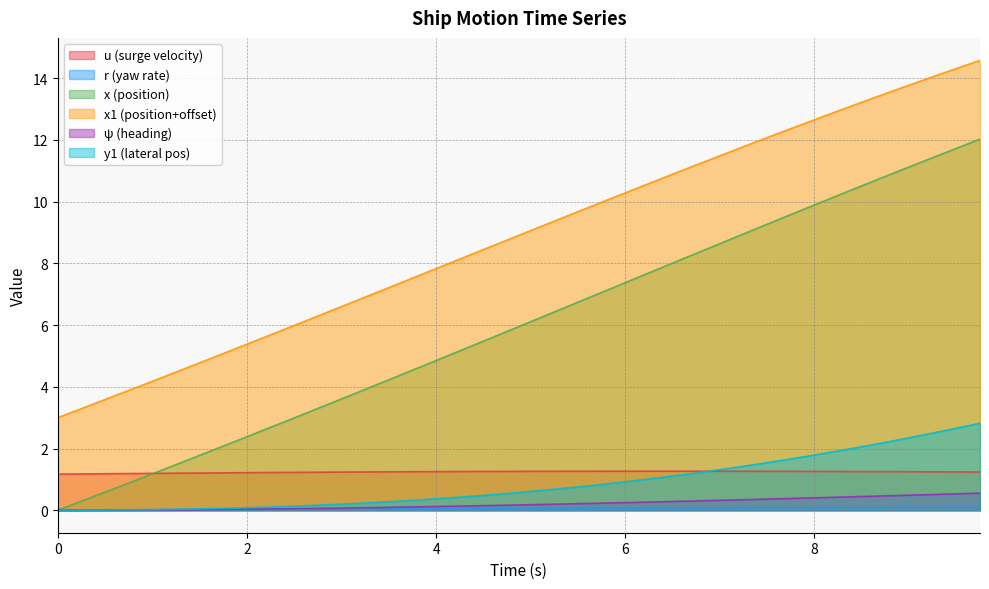

Rank the series at 4.0 from highest to lowest value.

x1, x, u, y1, psi, r